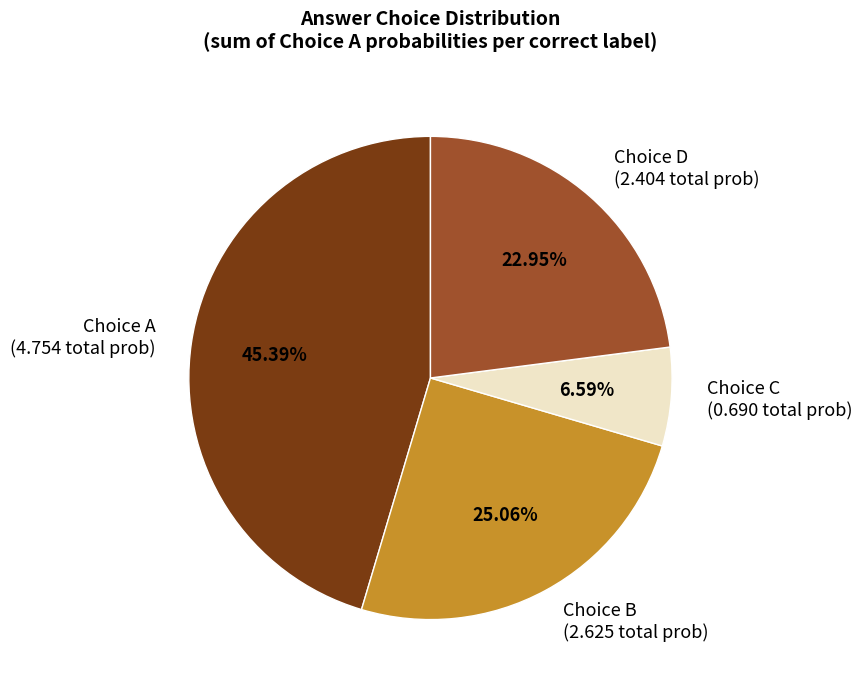

Does any single category account for the majority?

No